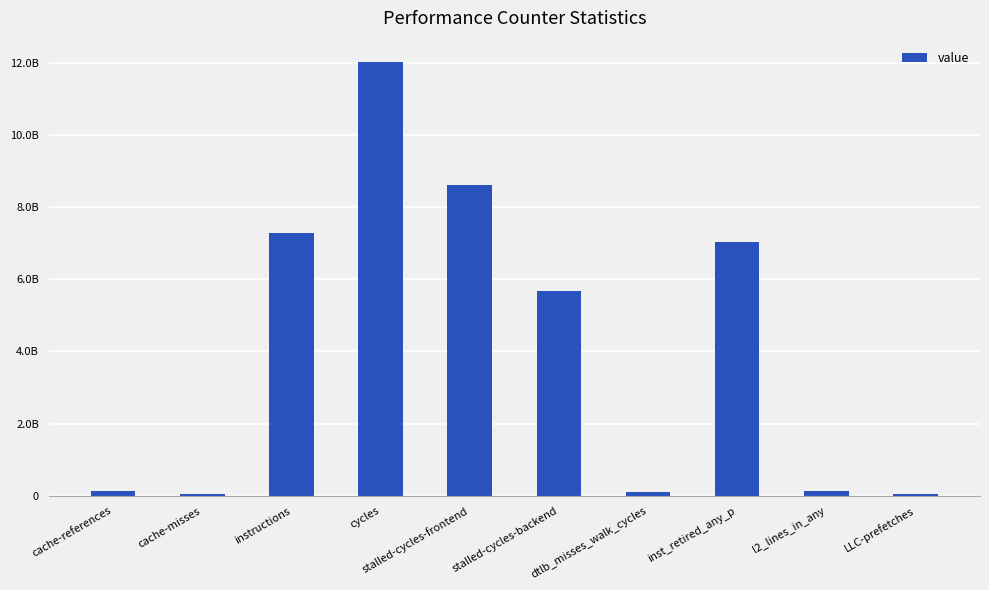

Are the bars horizontal?

No